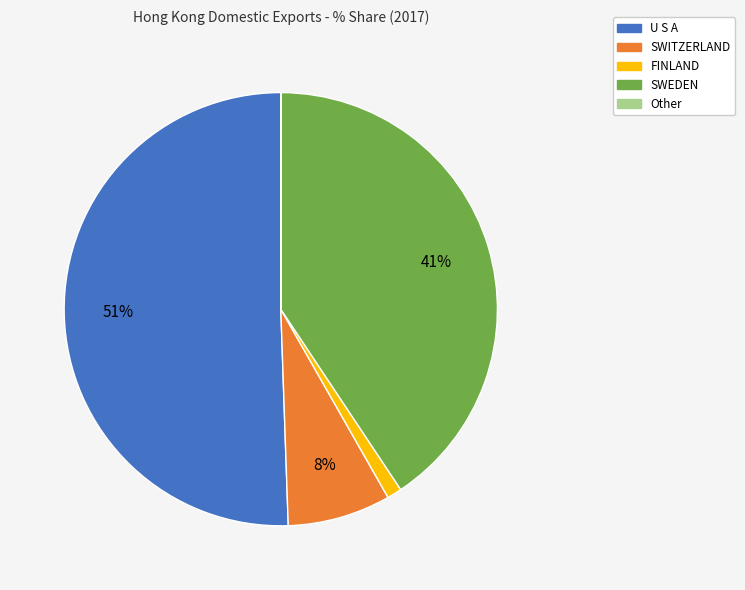

Is it true that FINLAND is 11% of the pie?

False